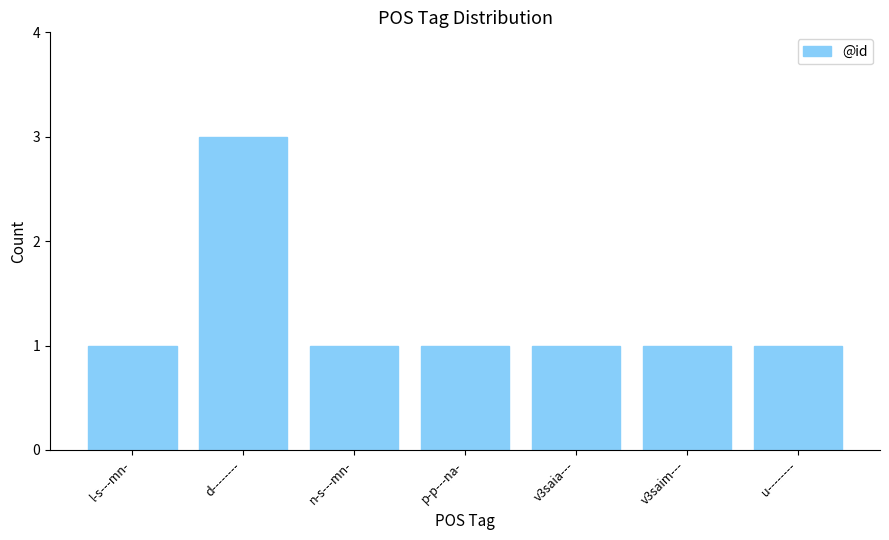

Approximately how many times larger is the value at p-p---na- compared to d--------?

0.3